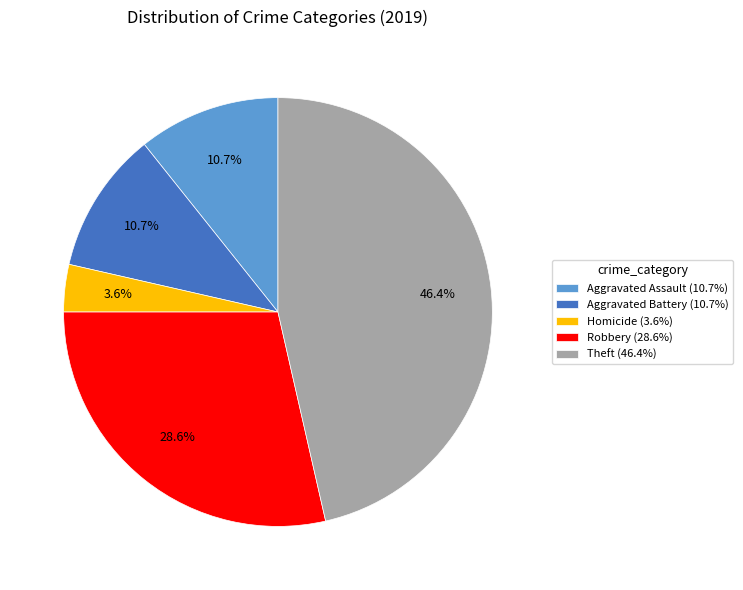

What percentage do Aggravated Battery (10.7%) and Theft (46.4%) together represent?

57.1%